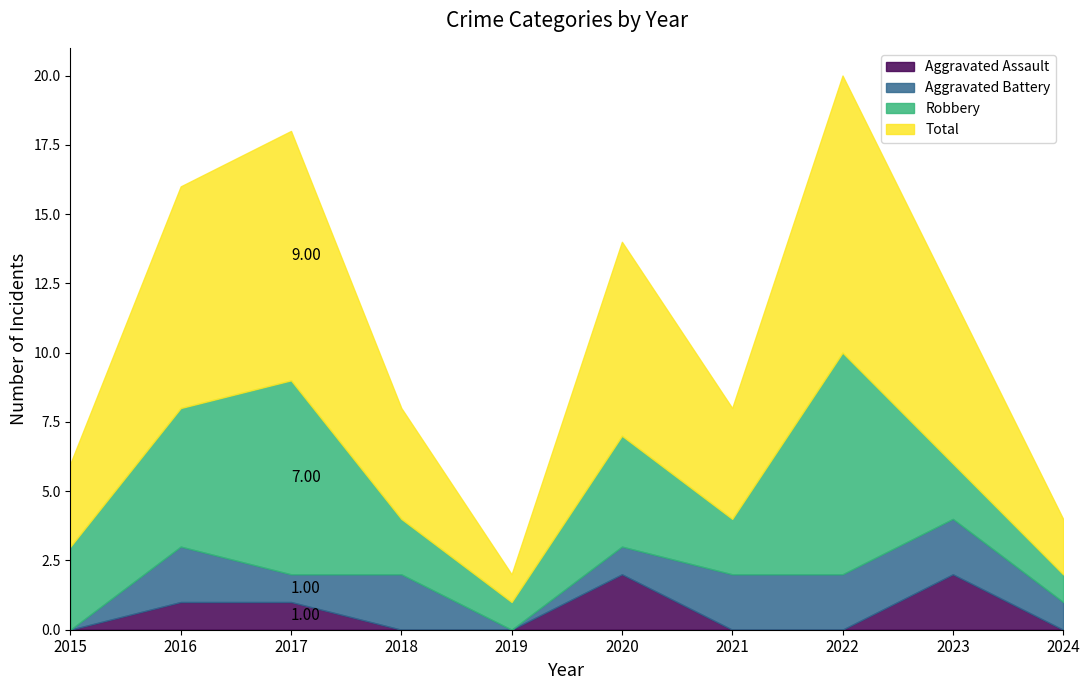

Which series has the widest spread of values?

Total